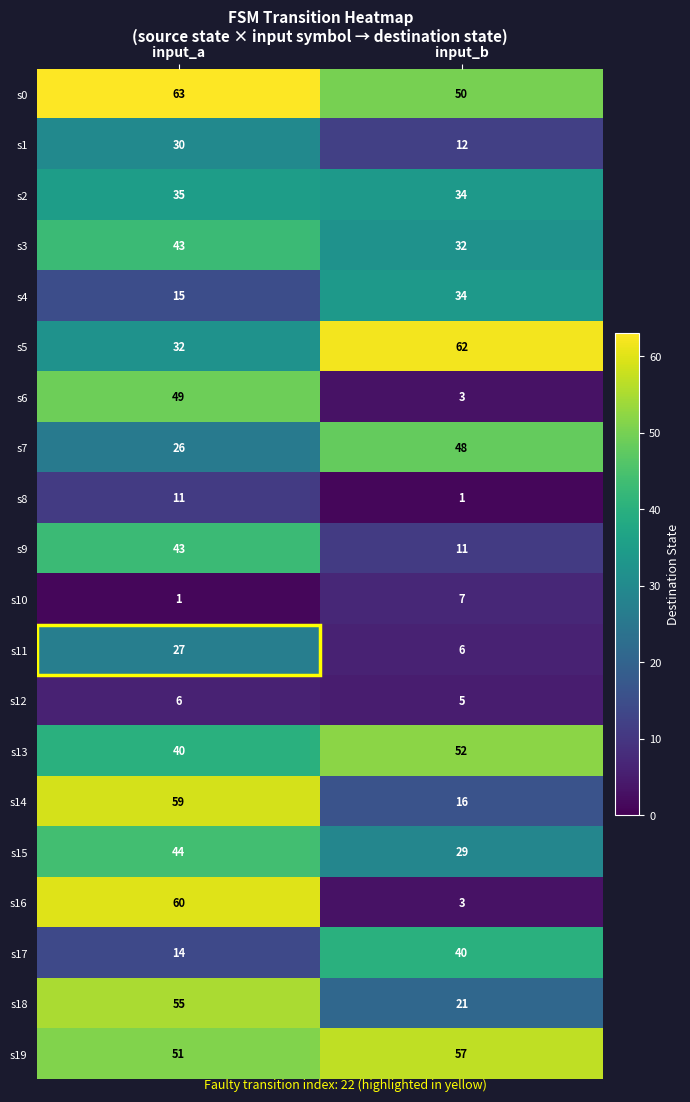

Count the number of categories in the chart.

2